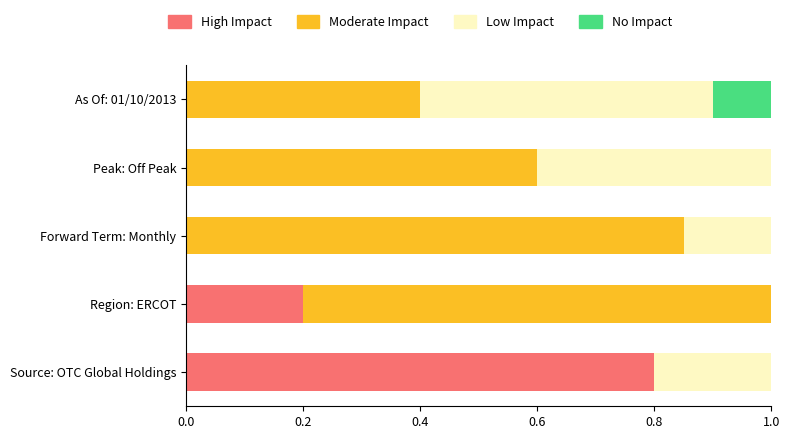

True or false: High Impact has a value of 0.8 at Source: OTC Global Holdings.

True